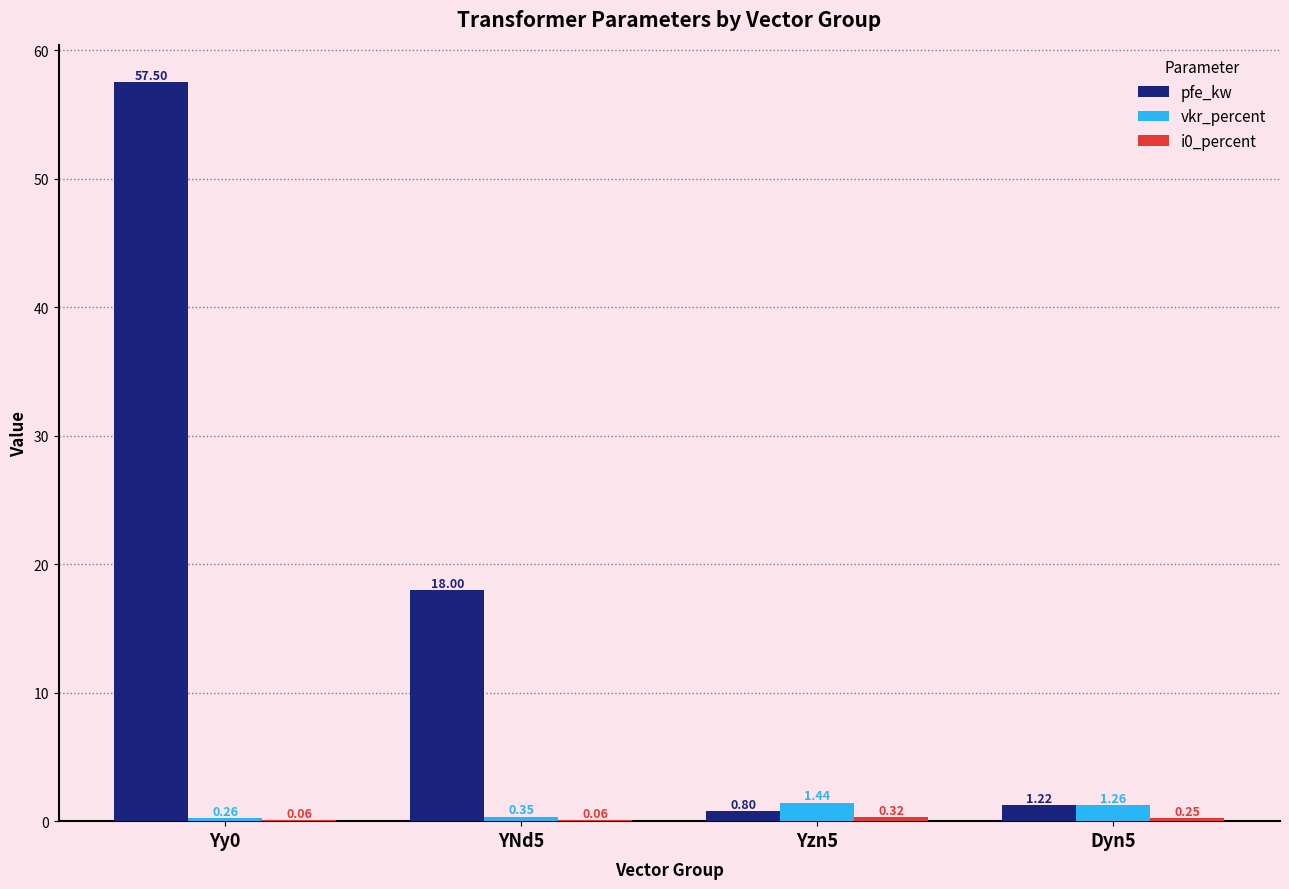

How many groups of bars are there?

4